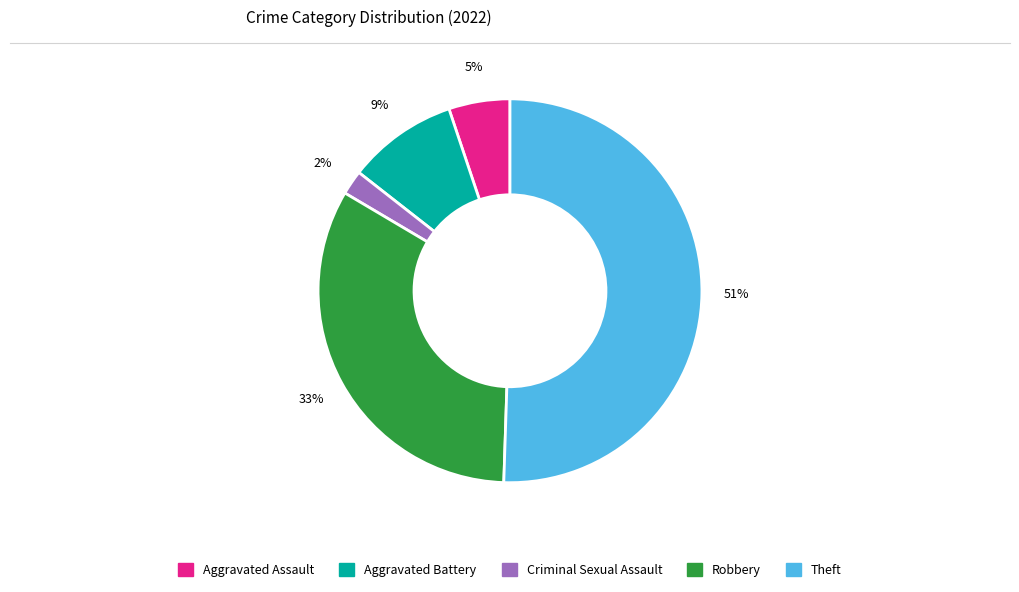

What is the majority slice?

Theft